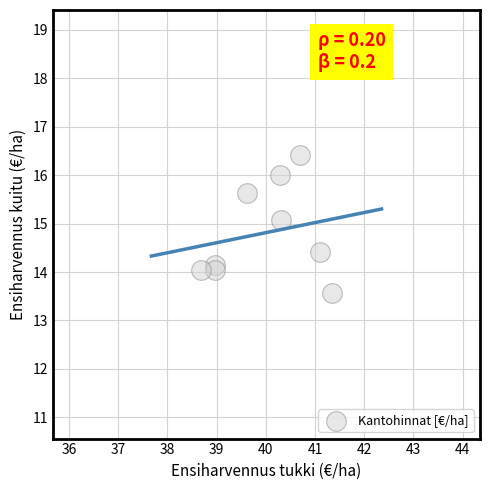

What is the range of Y values (max minus min)?

2.8